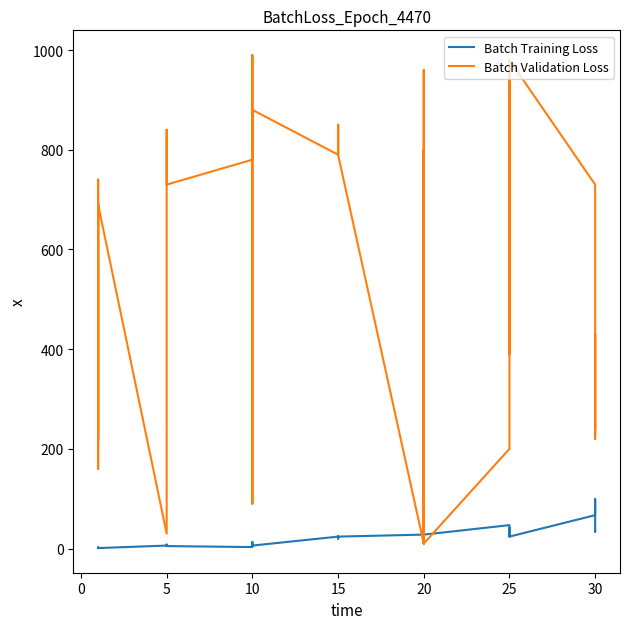

Which series has the widest spread of values?

Leve Gil